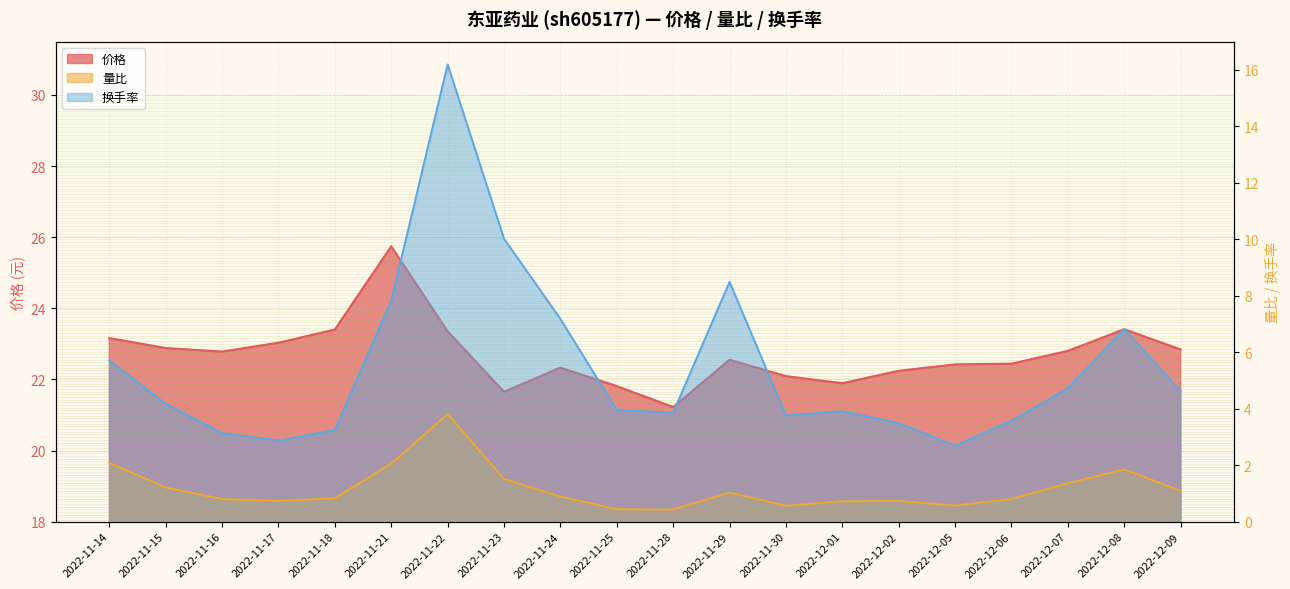

Reading left to right, transcribe all the data shown in this chart.

价格: 23.2	22.9	22.8	23.0	23.4	25.7	23.4	21.6	22.3	21.8	21.2	22.6	22.1	21.9	22.2	22.4	22.4	22.8	23.4	22.8
量比: 2.1	1.2	0.8	0.7	0.8	2.0	3.8	1.5	0.9	0.4	0.4	1.0	0.6	0.7	0.7	0.6	0.8	1.4	1.9	1.1
换手率: 5.7	4.2	3.1	2.9	3.2	7.8	16.2	10.0	7.2	4.0	3.9	8.5	3.8	3.9	3.5	2.7	3.6	4.7	6.8	4.6